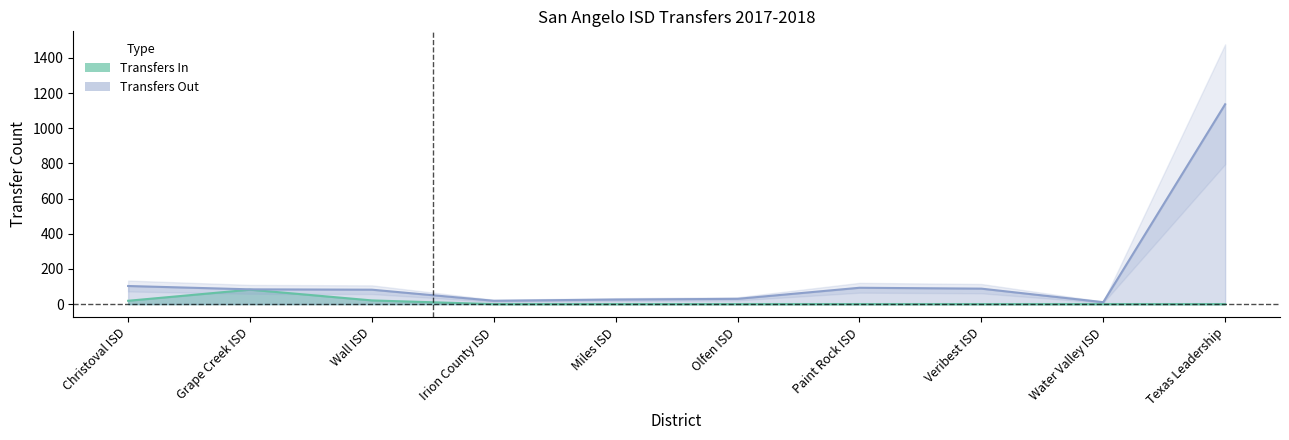

True or false: Transfers In and Transfers Out cross at least once.

False